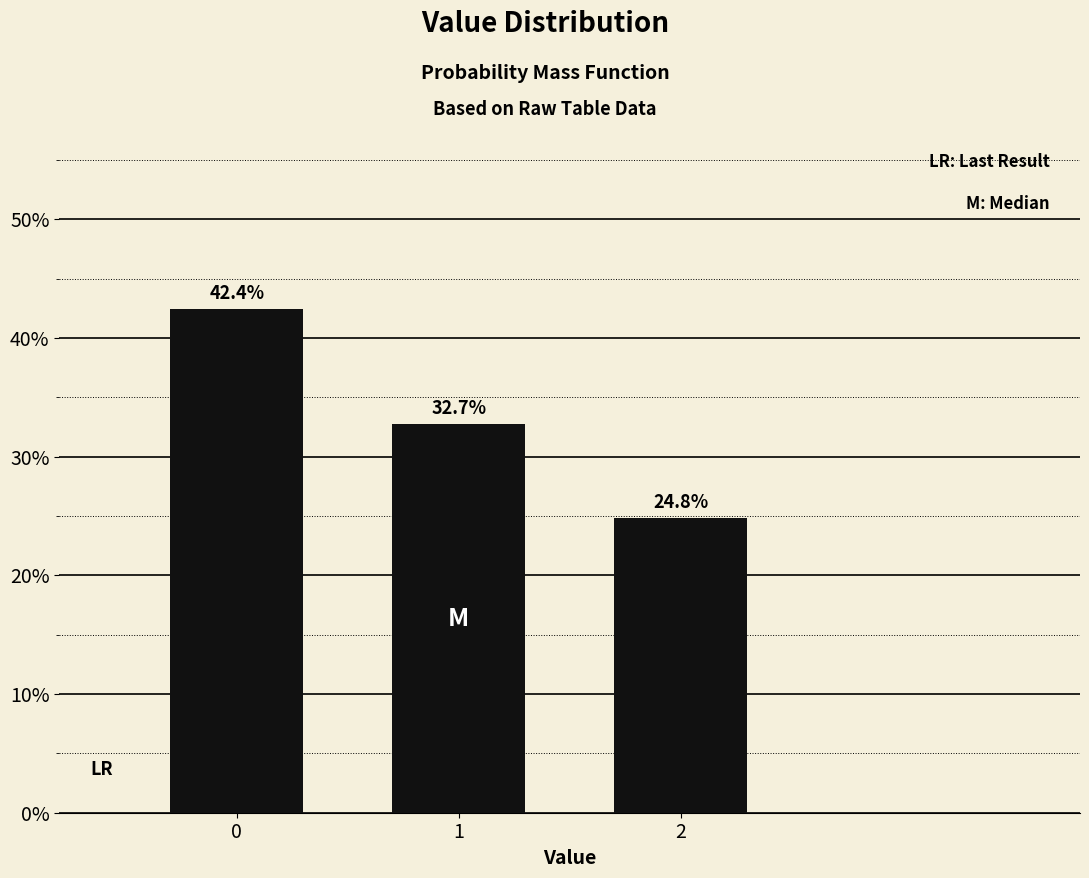

Reading left to right, list all the values displayed in this chart.

0=42.4	1=32.7	2=24.8